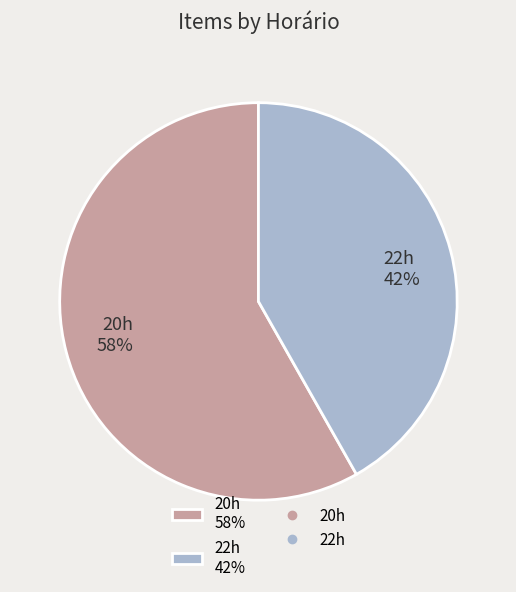

Is it true that 20h is 70% of the pie?

False